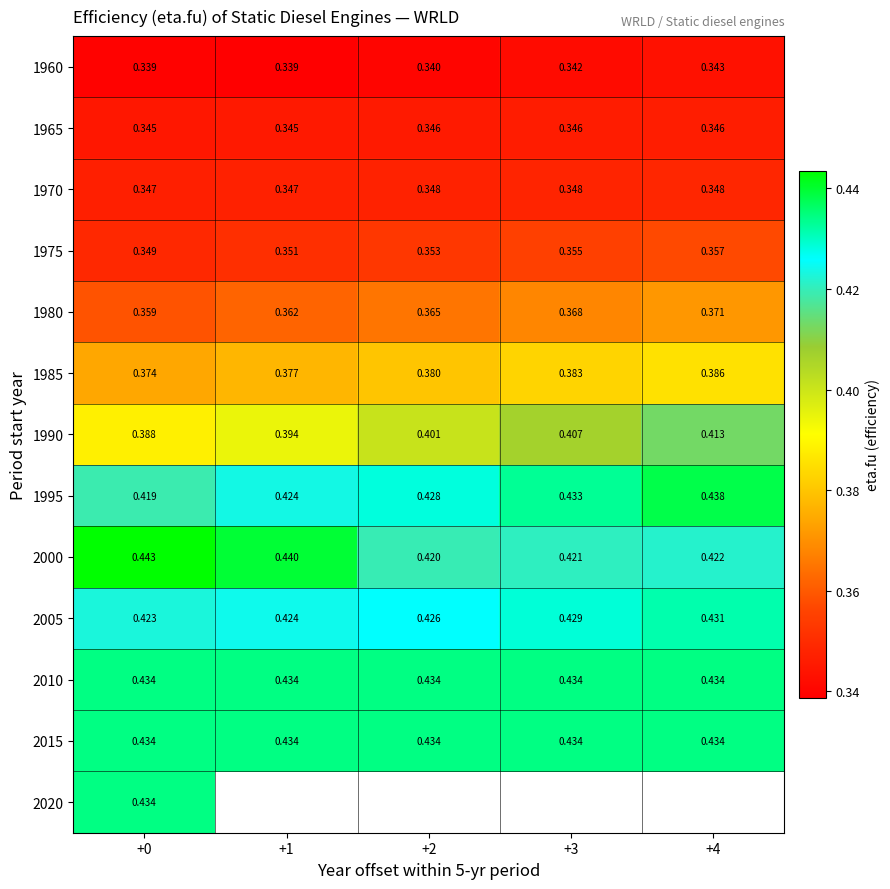

List the series in order of their peak value, highest first.

2000, 1995, 2010, 2015, 2020, 2005, 1990, 1985, 1980, 1975, 1970, 1965, 1960